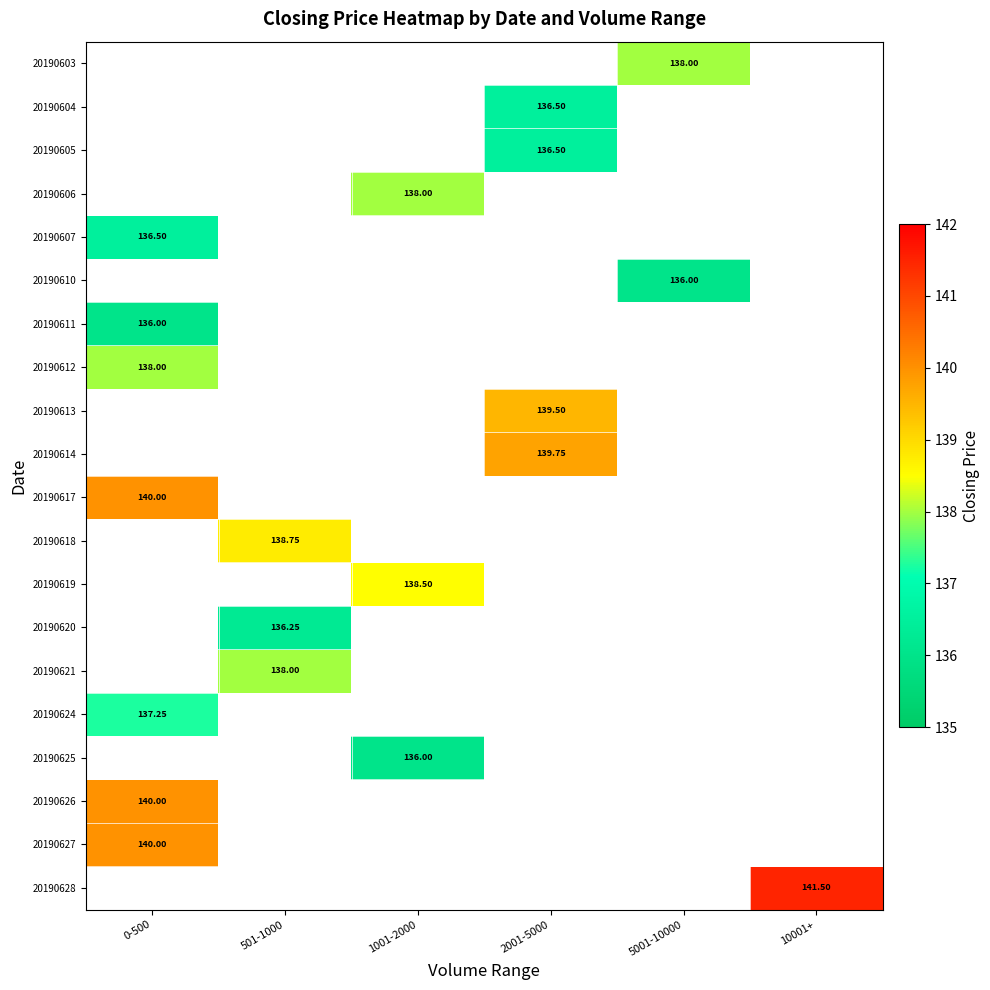

How many data points does each series have?

6